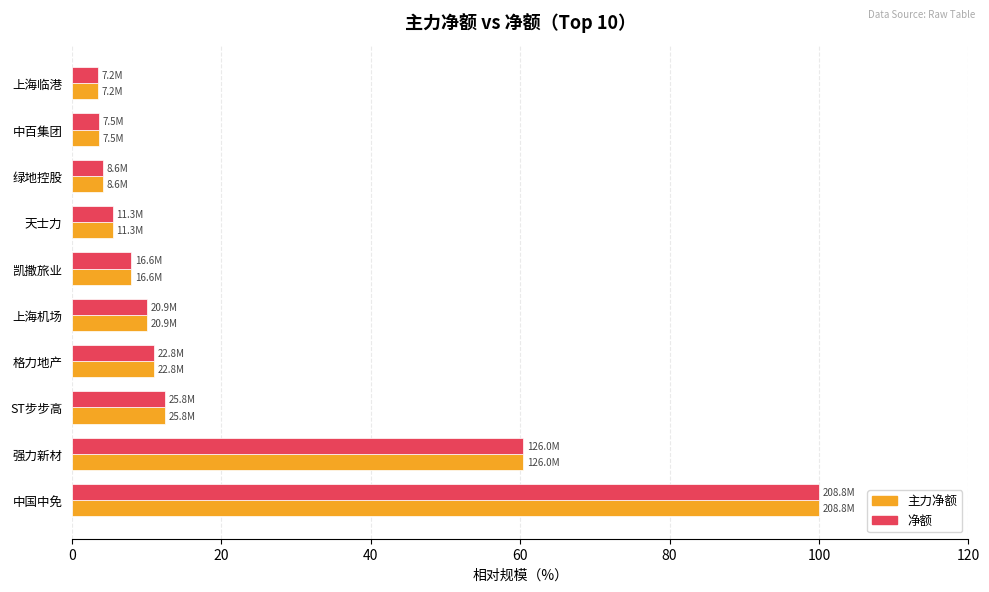

What is the maximum value shown in the chart?

100.0